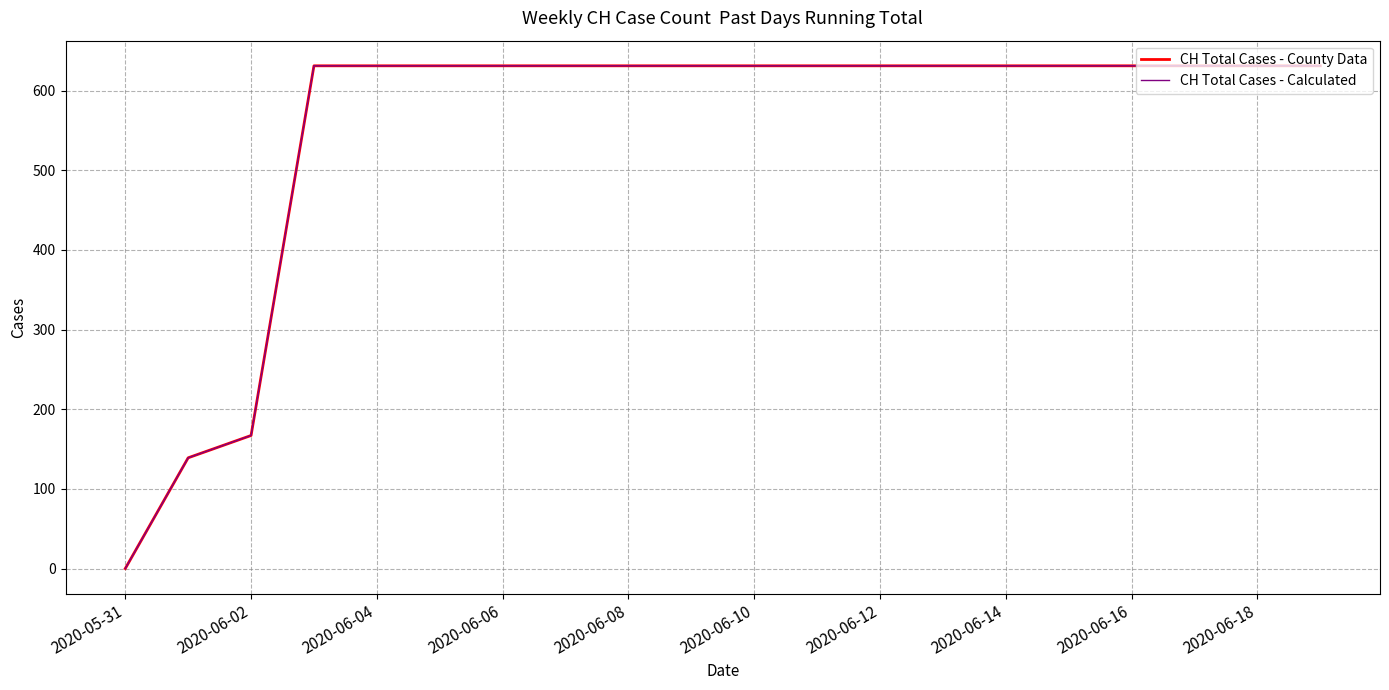

Does the chart have visible grid lines?

Yes